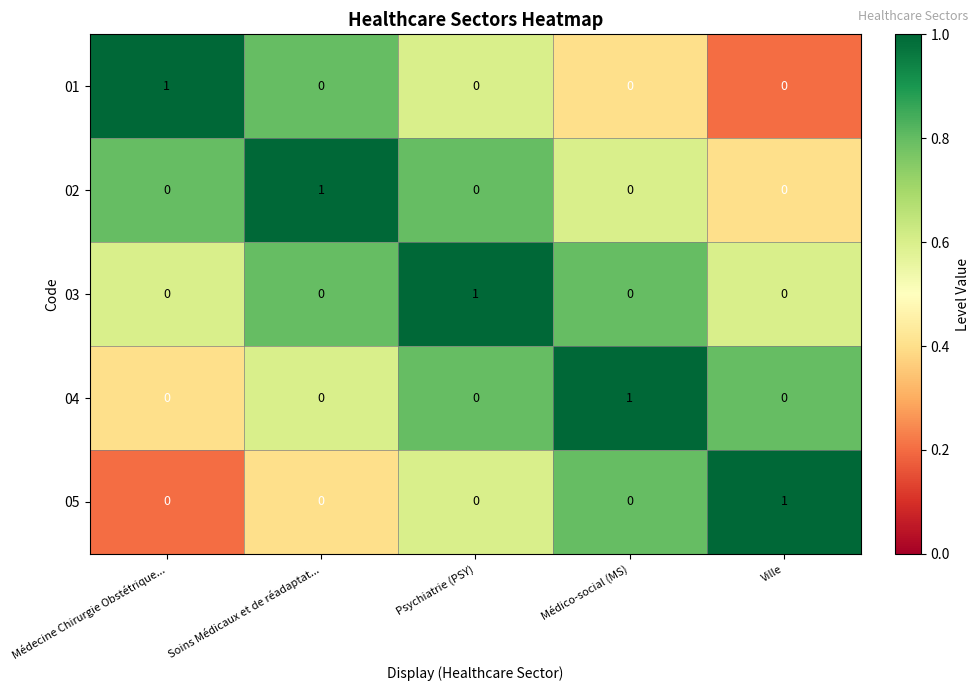

Is the value of 01 at Médico-social (MS) greater than the value of 04 at Médico-social (MS)?

No